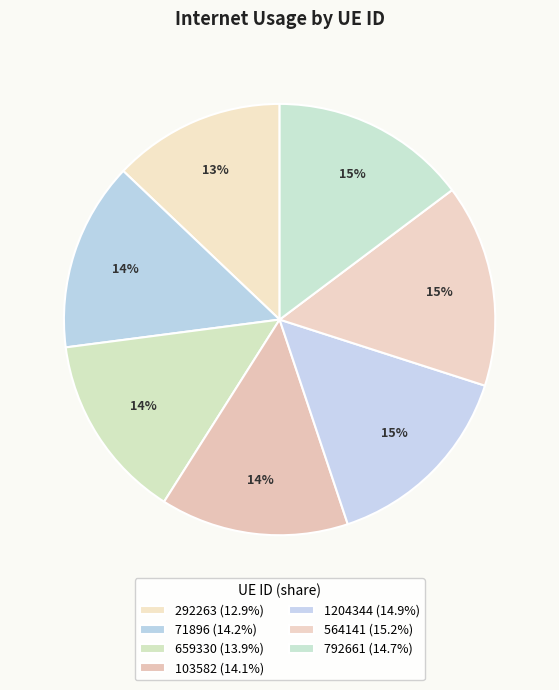

To the nearest percent, what portion does 1204344 represent?

15%